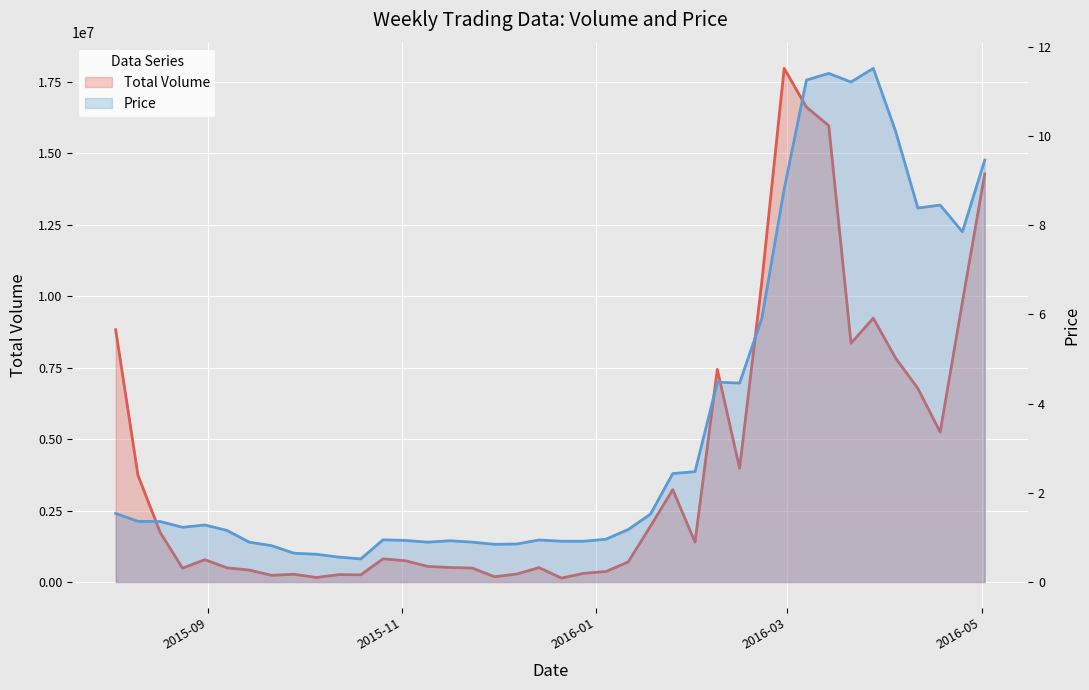

The Price series shows 9.5 at 39. True or false?

True